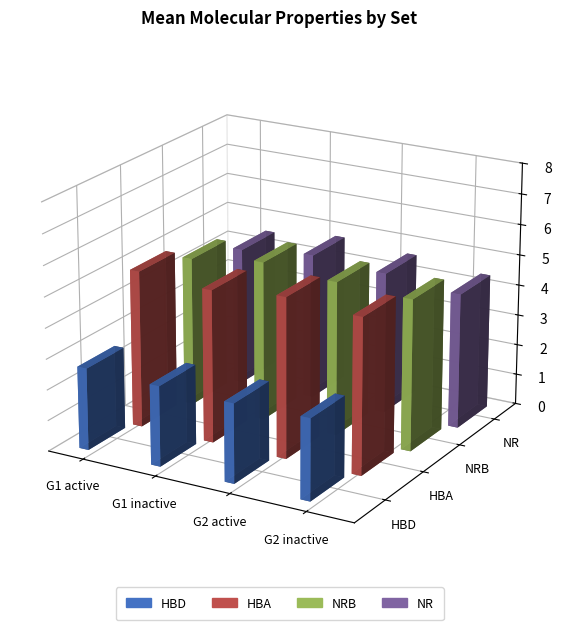

Count the number of categories in the chart.

4